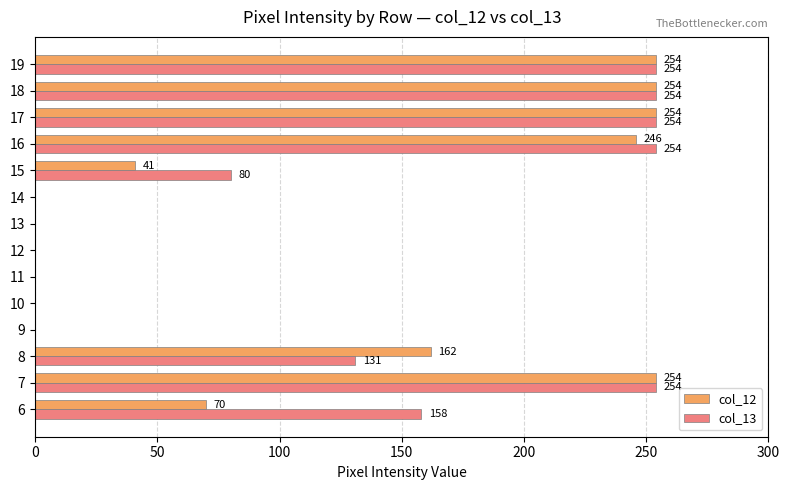

What is the sum of all col_13 values?

1639